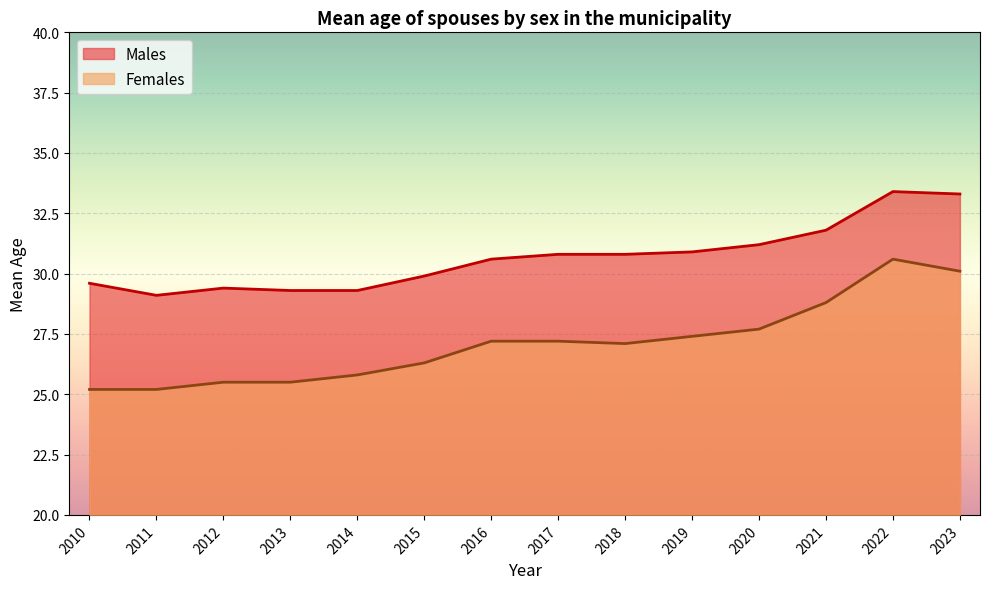

What is the value of the Females point at the 9th from the left?

27.1